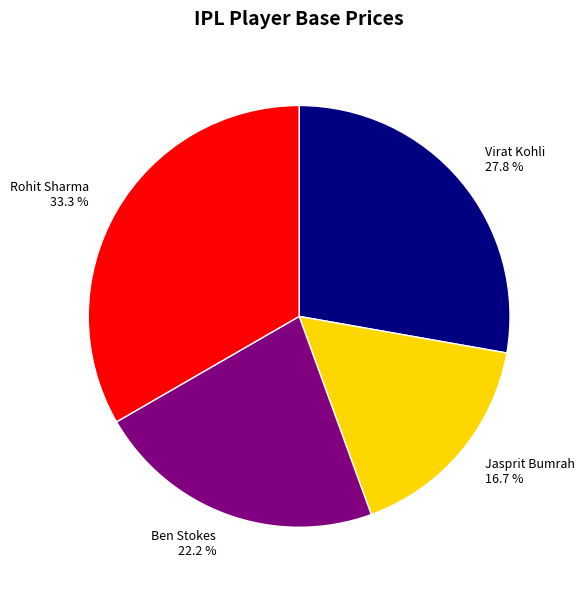

What is the ratio of the value at Rohit Sharma to the value at Ben Stokes?

1.5